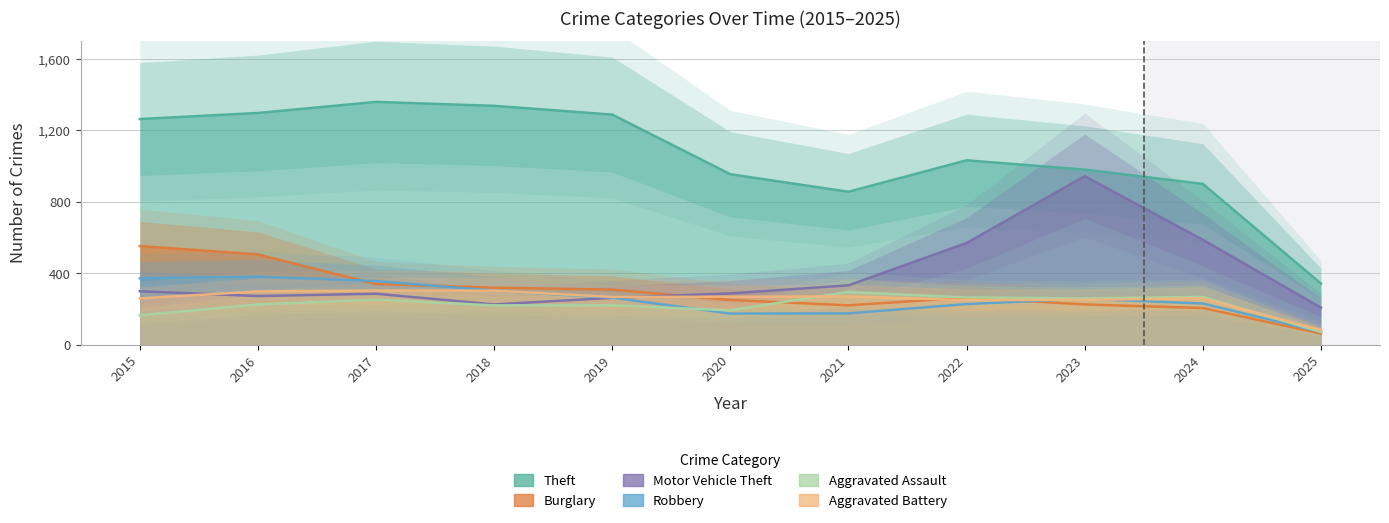

True or false: Aggravated Assault and Theft intersect in this chart.

False